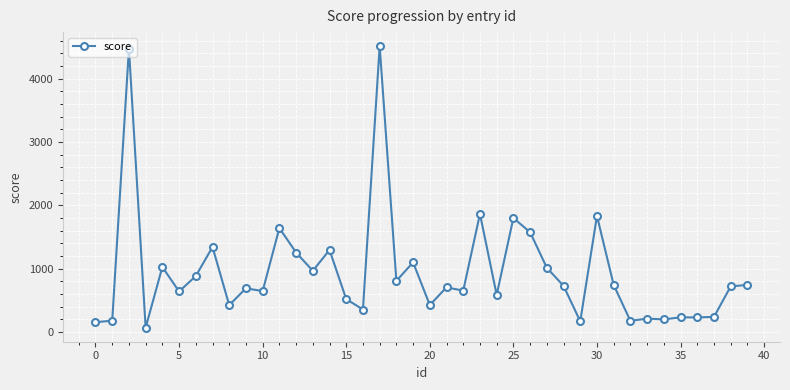

What is the average value?

946